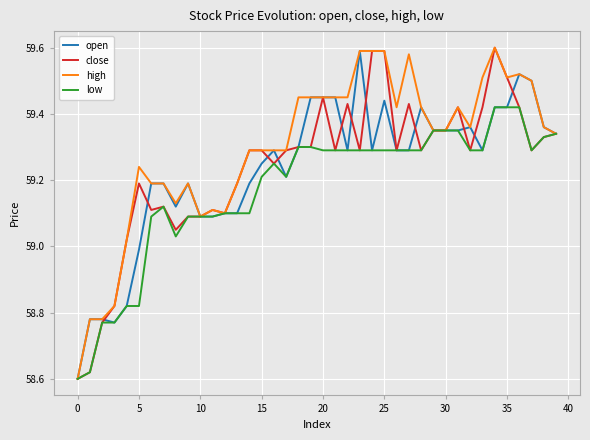

Which series has the largest total across all categories?

high